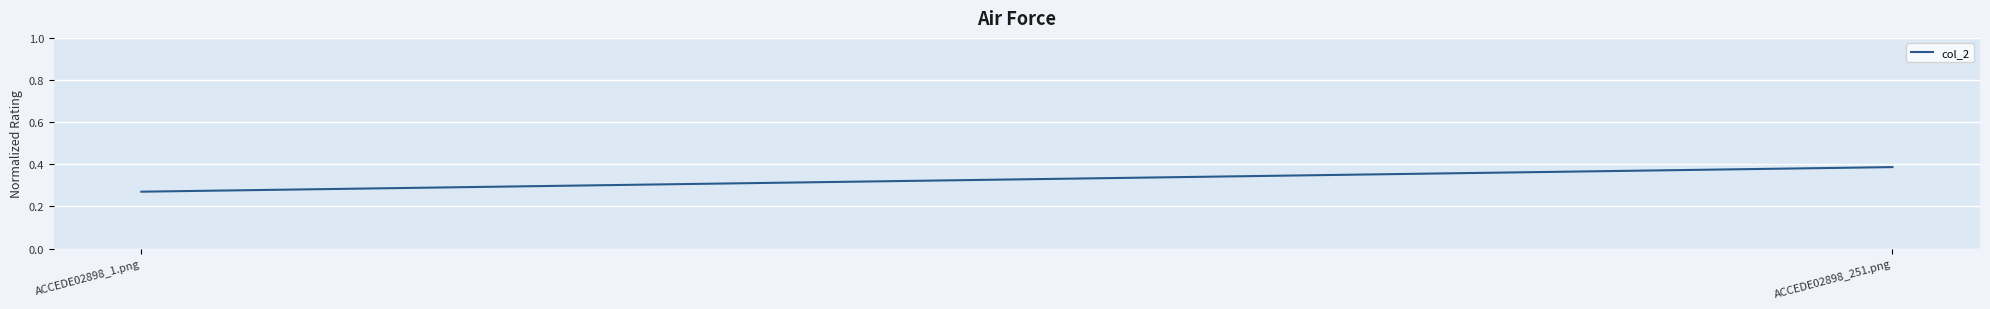

List the labels in order of value, largest first.

ACCEDE02898_251.png, ACCEDE02898_1.png